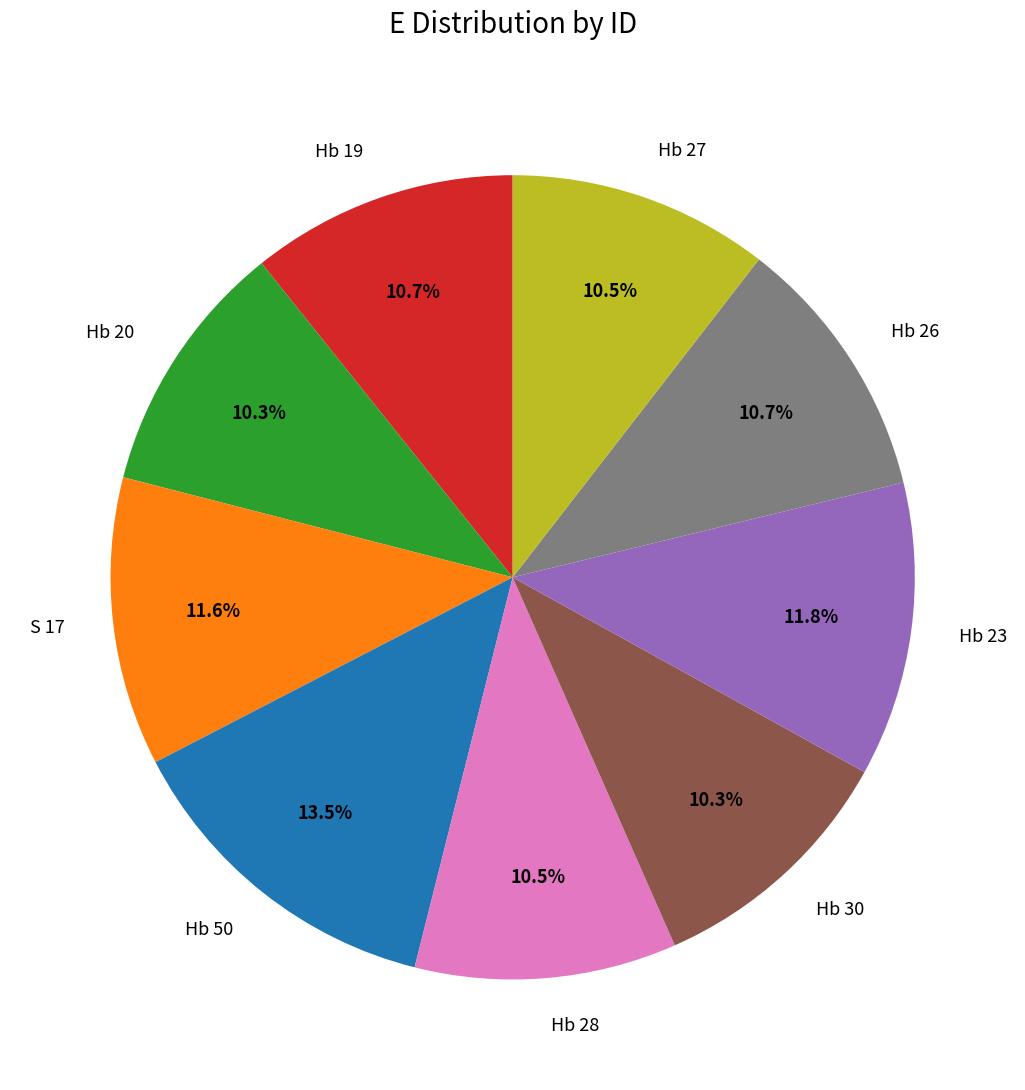

Which slice is the largest?

Hb 50